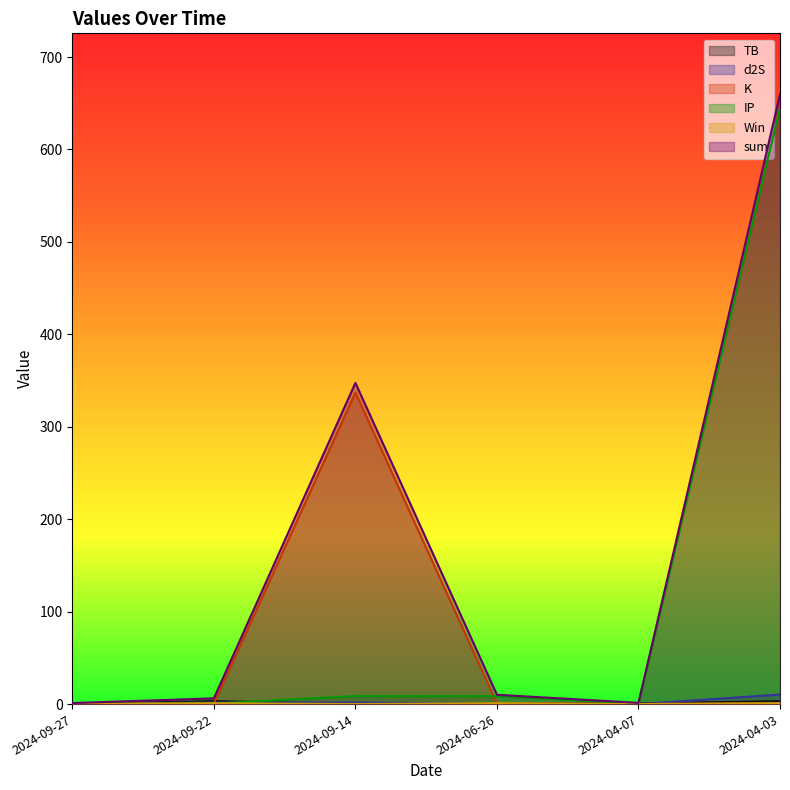

What is the label of the 3rd point from the right?

2024-06-26